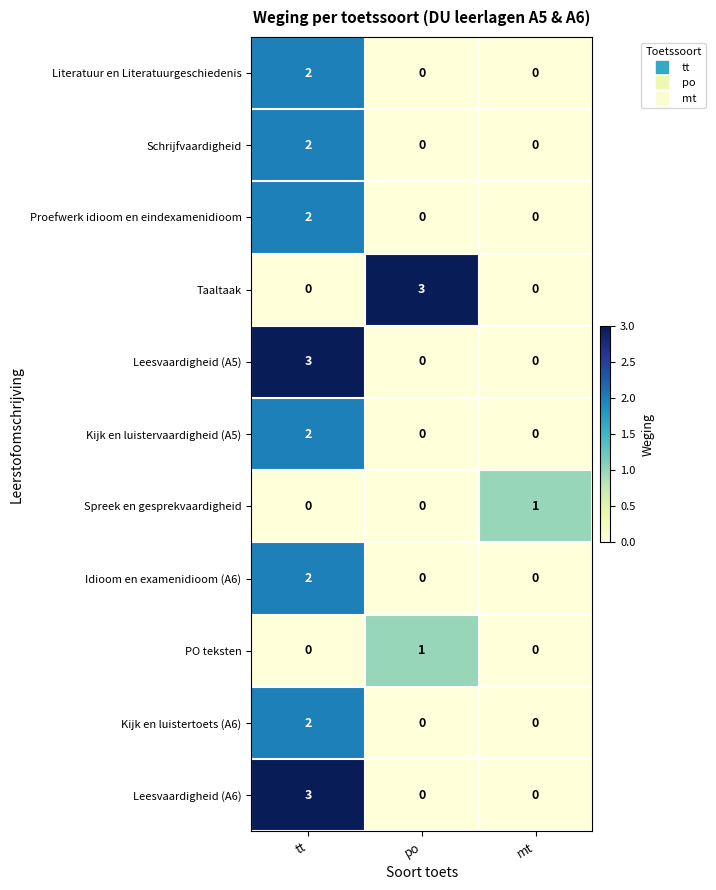

Between po and mt, which series saw the biggest shift?

Taaltaak